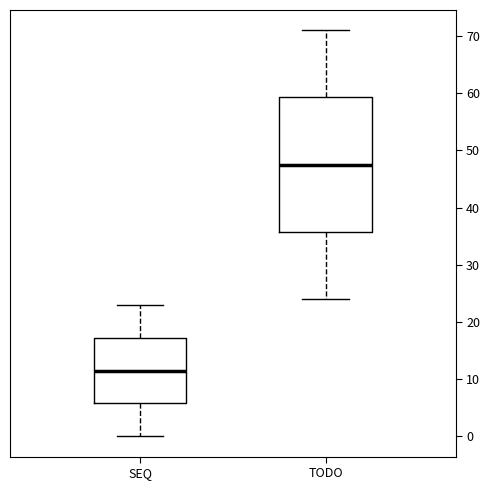

Which box is the tallest, from its lower edge to its upper edge?

TODO